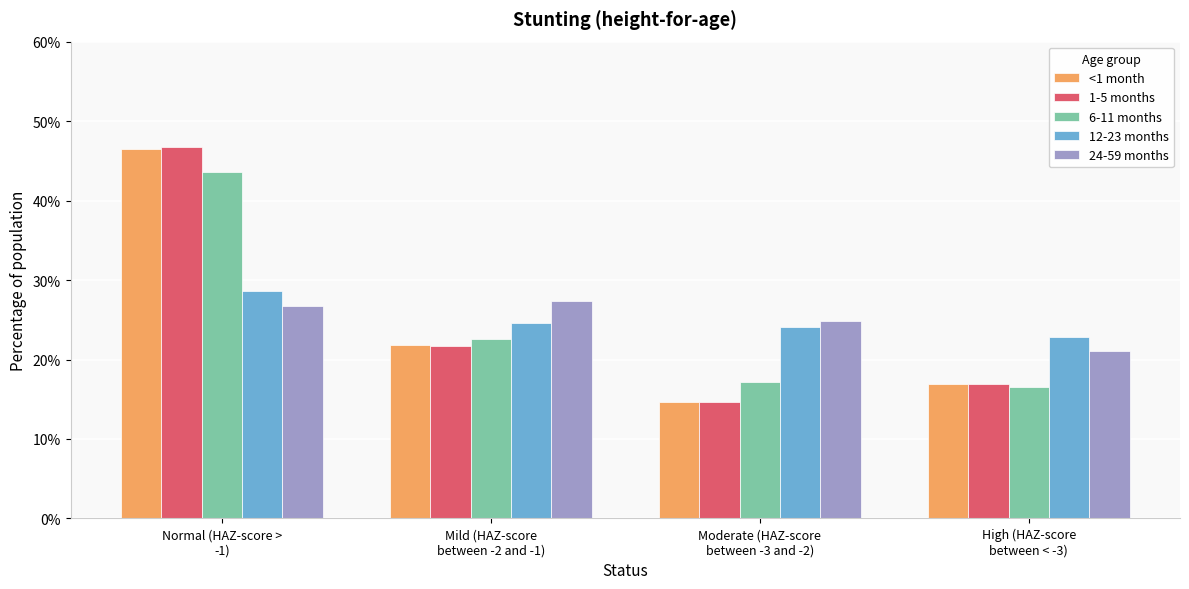

What is the lowest value of the <1 month series?

0.1